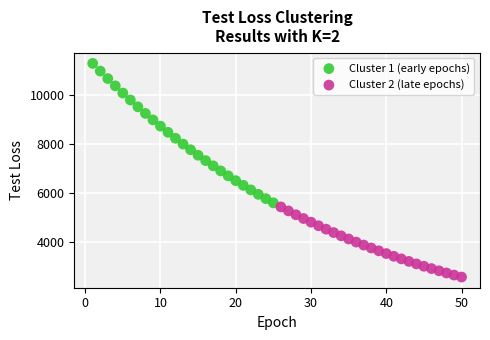

Which series contains the lowest Y value?

Cluster 2 (late epochs)